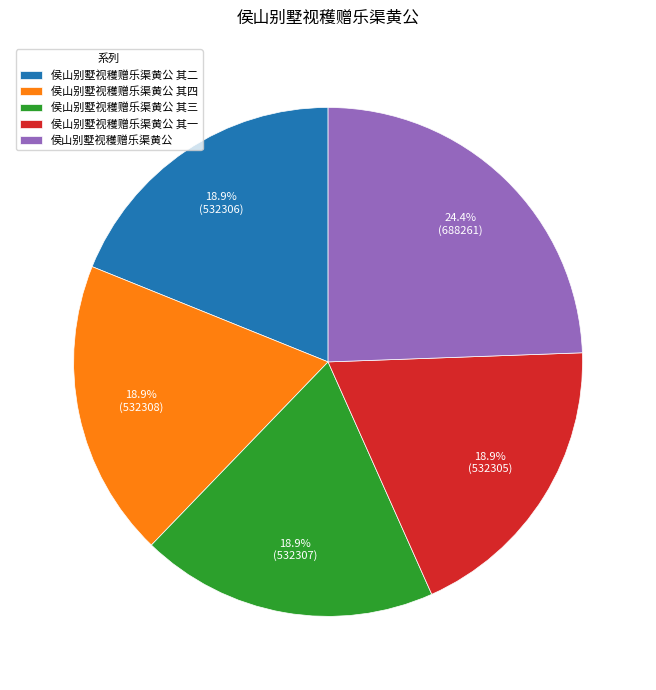

Is there a majority slice in this chart?

No